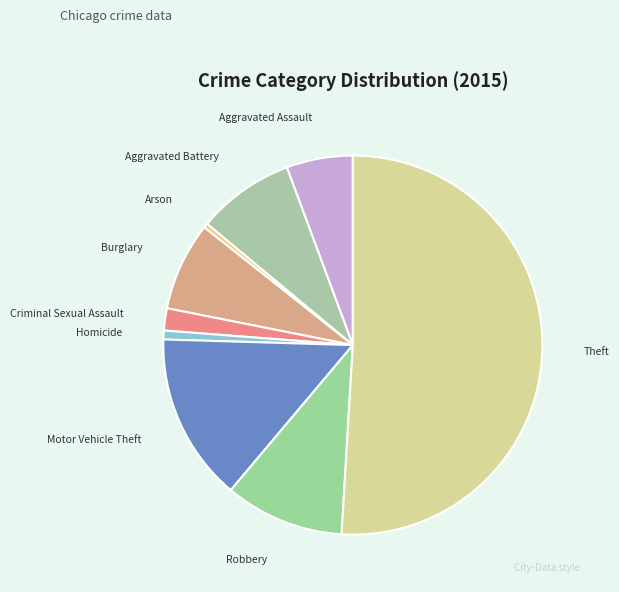

Is it true that Burglary is 8% of the pie?

True